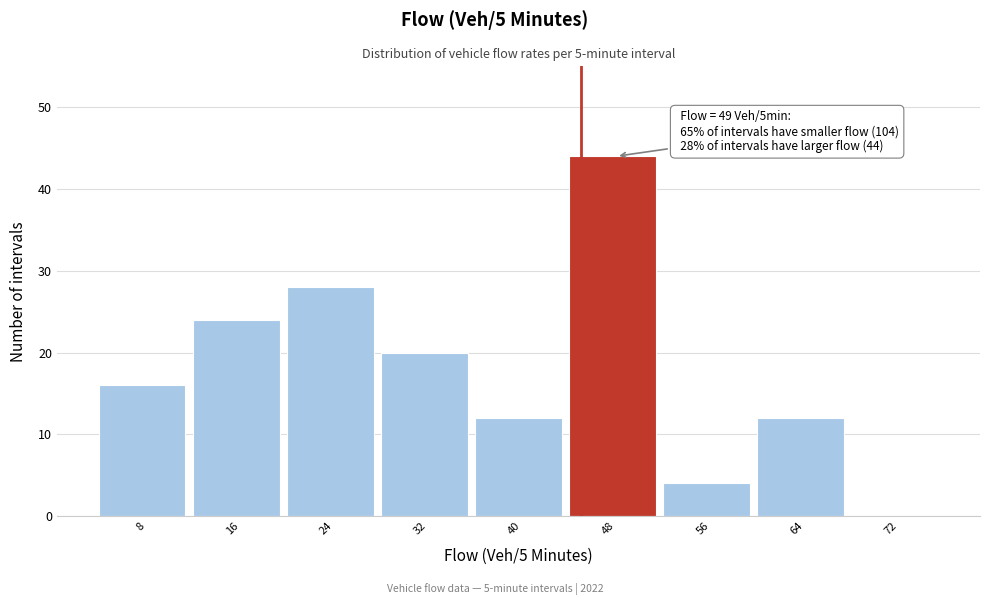

Reading right to left, list all the values displayed in this chart.

72=0	64=12	56=4	48=44	40=12	32=20	24=28	16=24	8=16